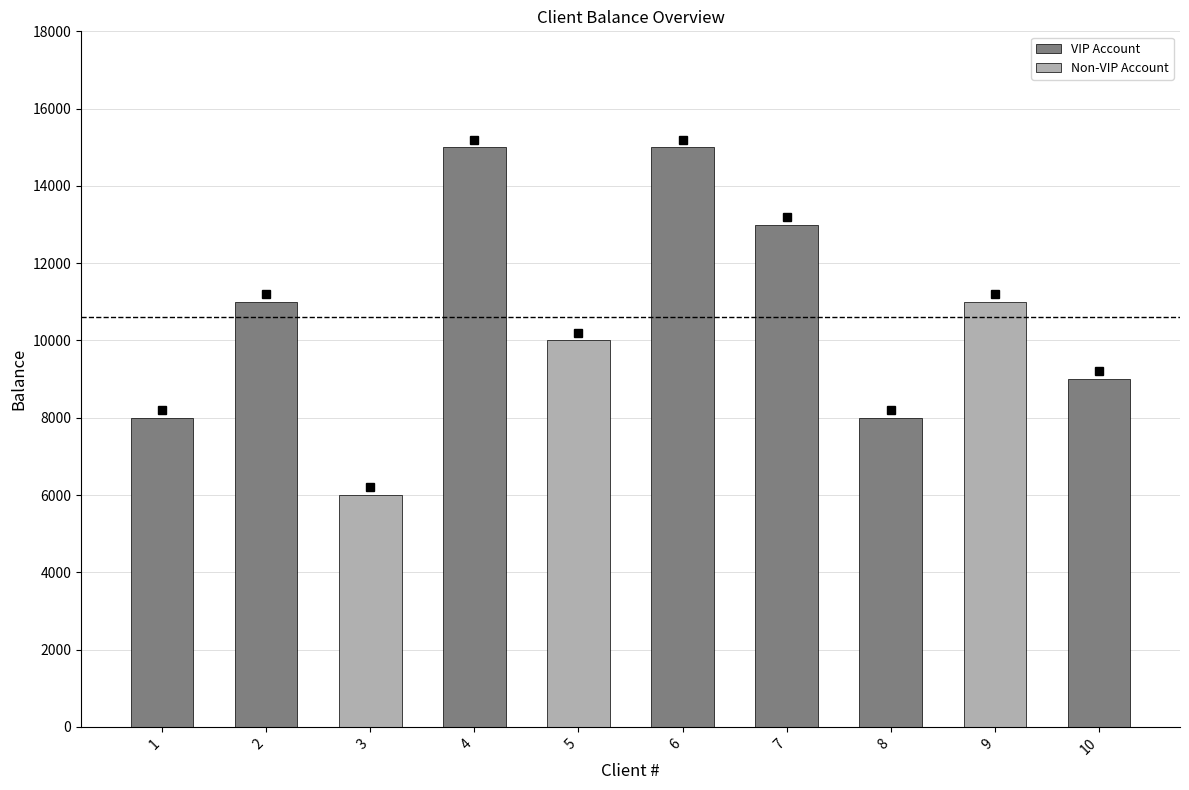

Approximately how many times larger is the value at 3 compared to 7?

0.5